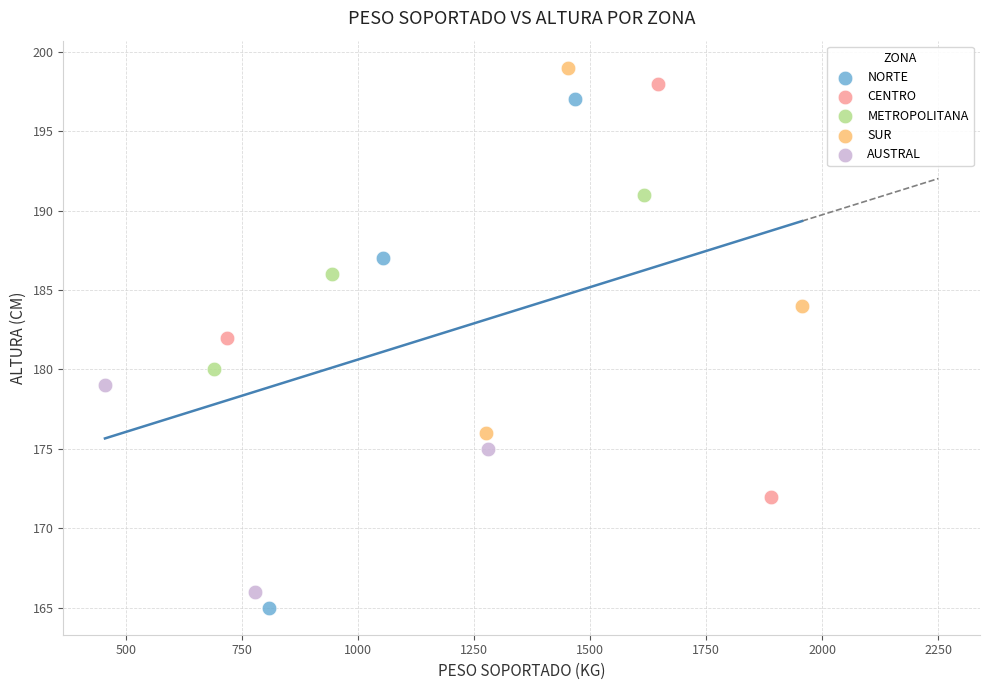

Which series has the largest Y range (max minus min)?

NORTE